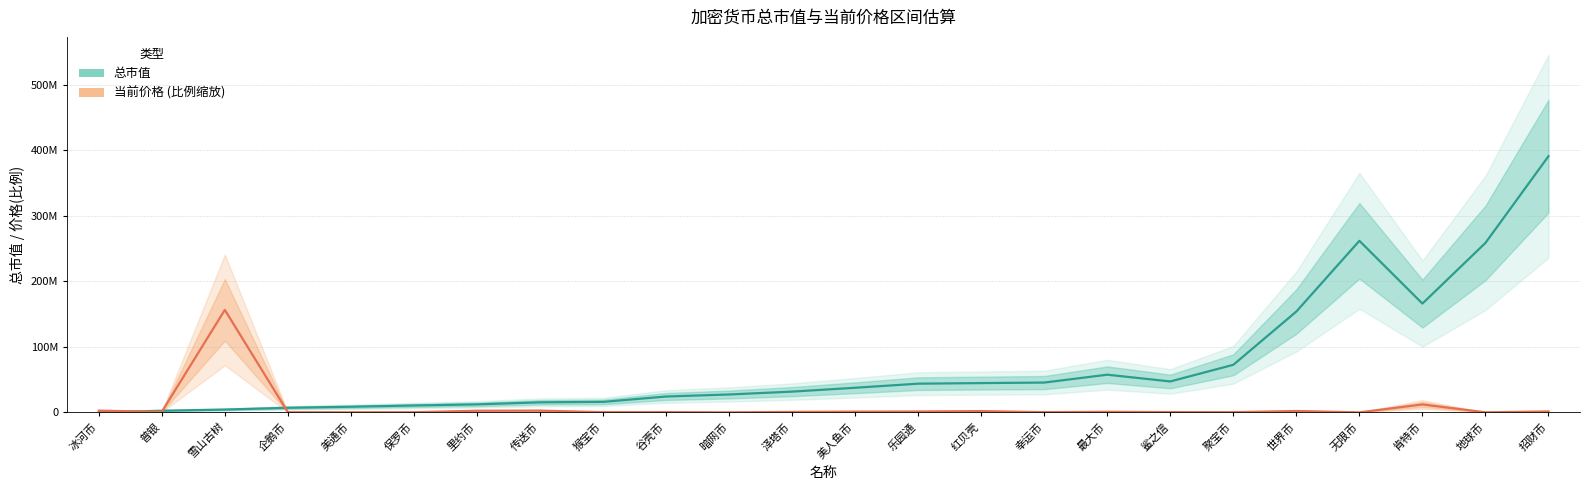

How many times do 当前价格 (中值) and 总市值 (中值) cross each other?

3